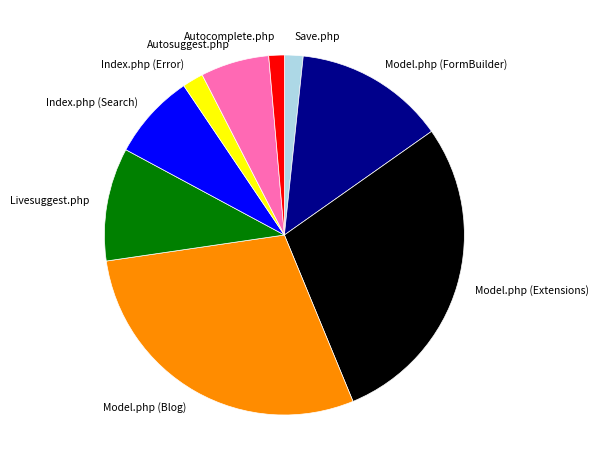

Is Index.php (Error) the majority of the pie?

No